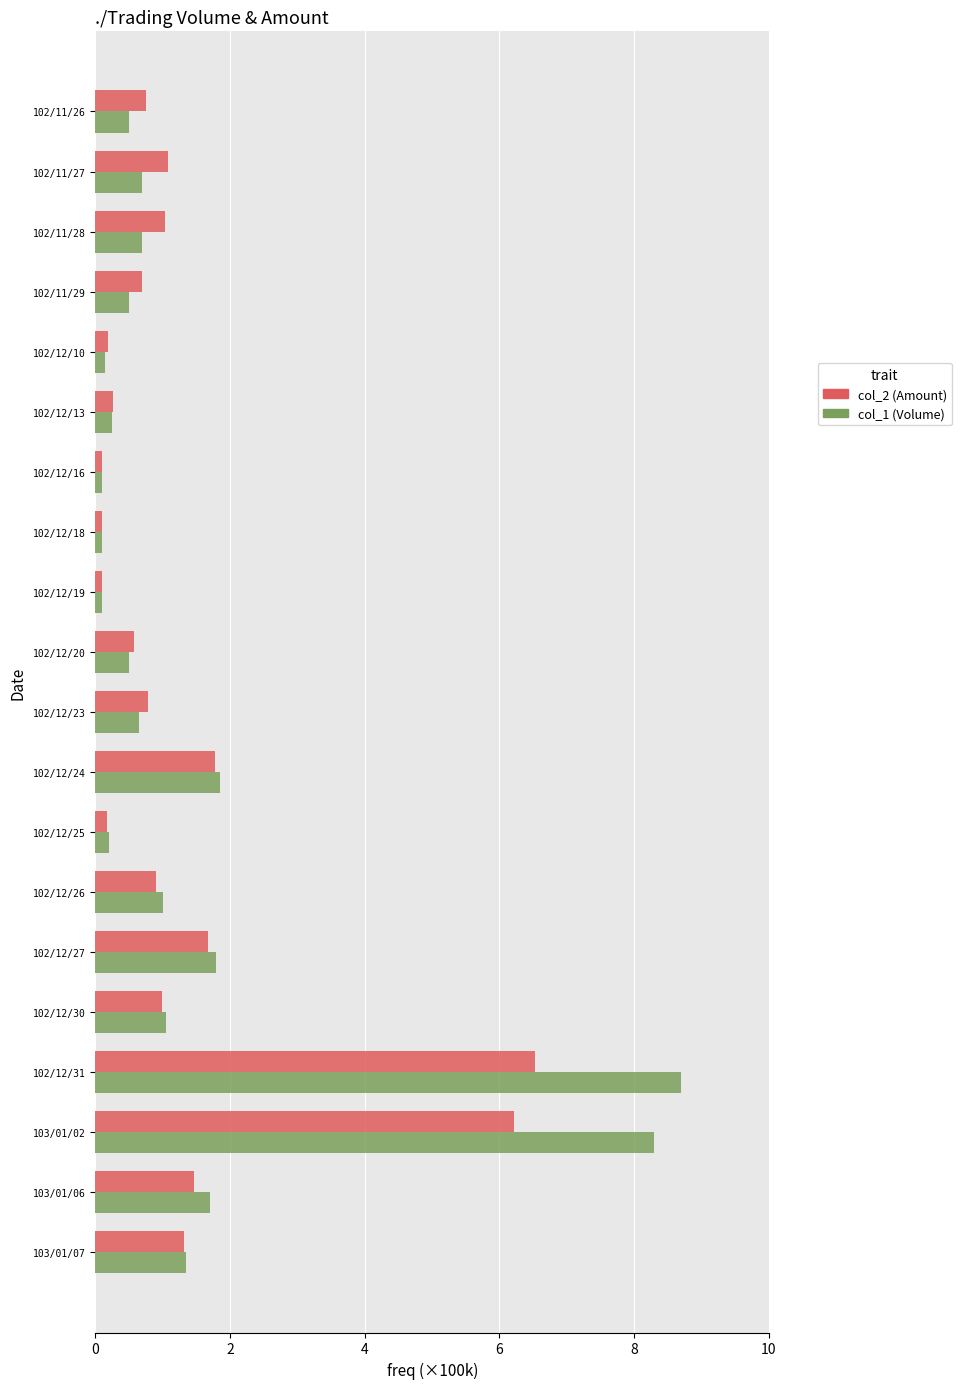

What is the sum of all col_2 (Amount) values?

26.8